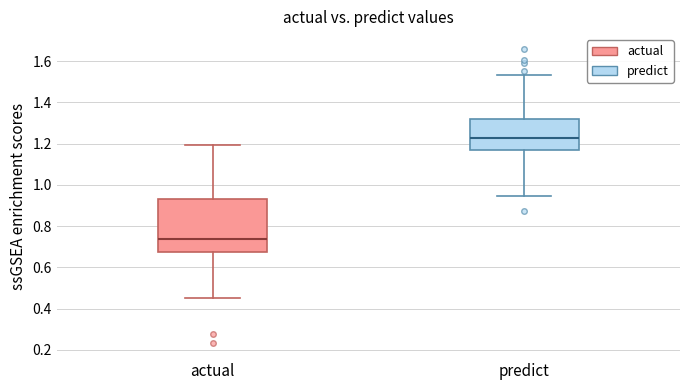

Which box has the highest median line?

predict